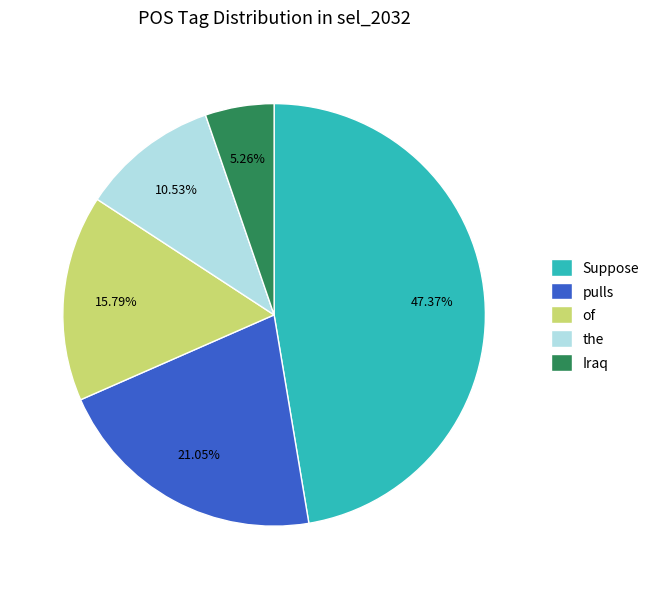

What is the largest slice in the pie chart?

Suppose